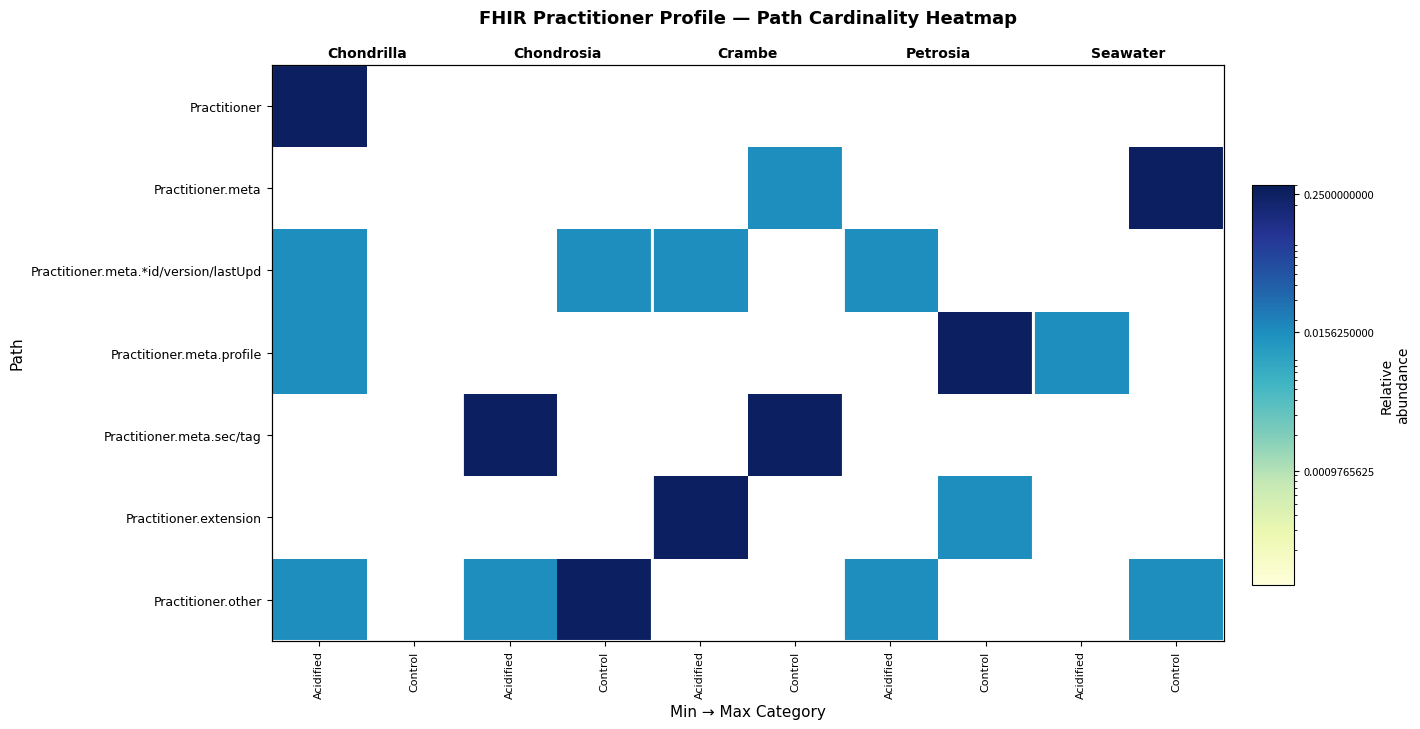

At how many categories does at least one series exceed 0?

9